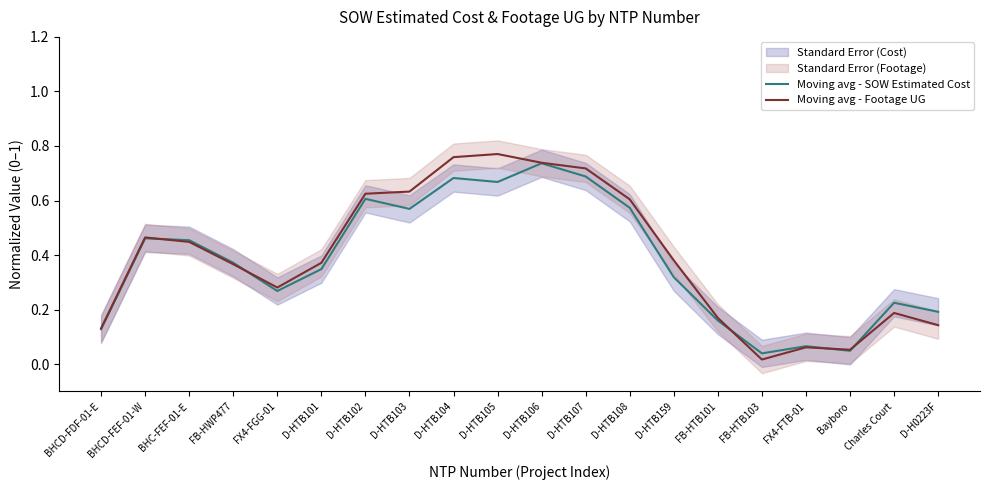

What is the sum of all Moving avg - Footage UG values?

7.9